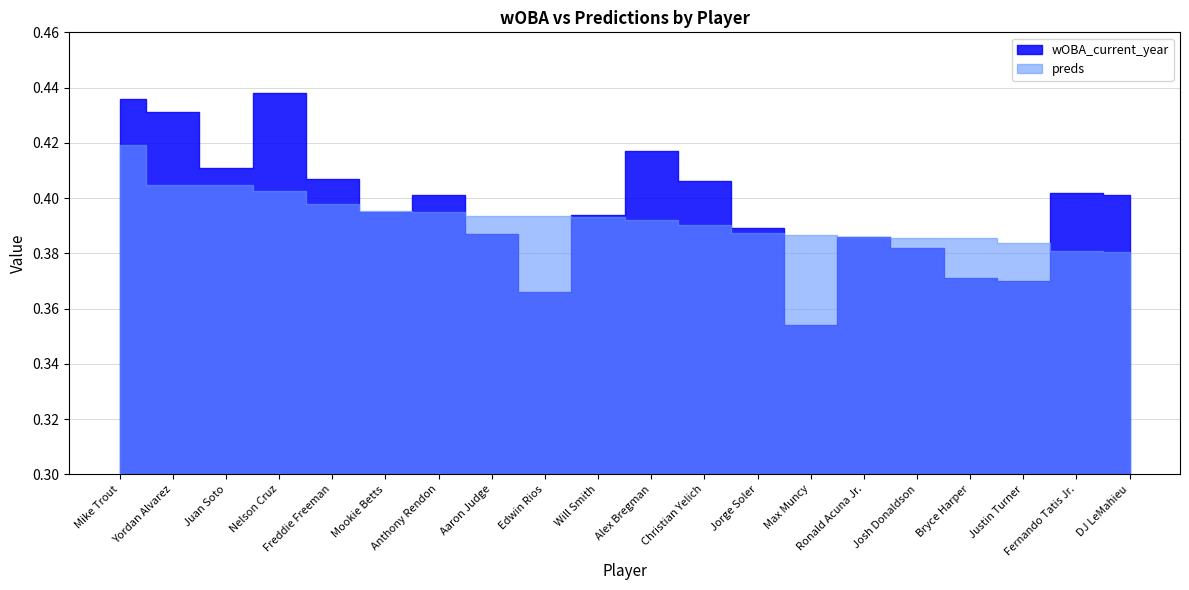

True or false: wOBA_current_year and preds cross at least once.

True